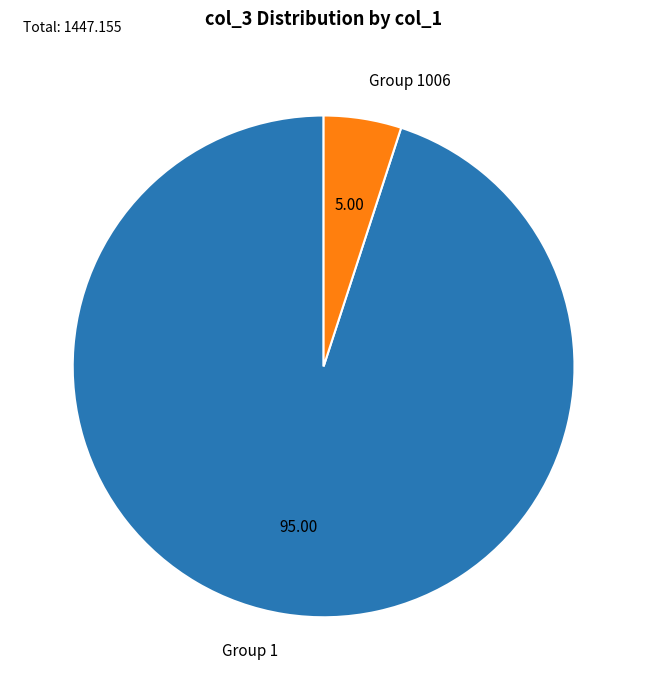

Count the number of slices in the pie.

2